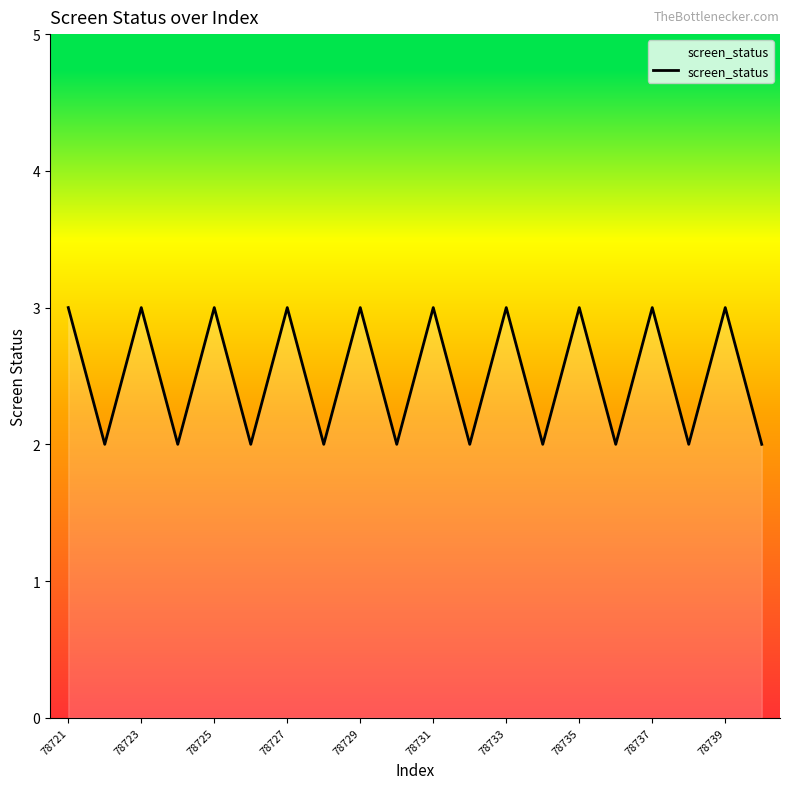

What is the maximum value shown in the chart?

3